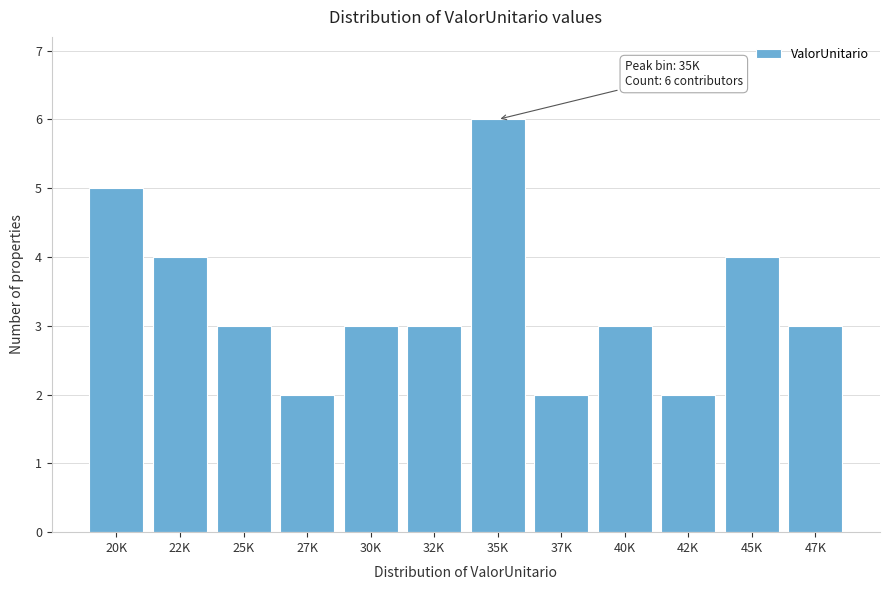

Reading right to left, list all the values displayed in this chart.

47K=3	45K=4	42K=2	40K=3	37K=2	35K=6	32K=3	30K=3	27K=2	25K=3	22K=4	20K=5